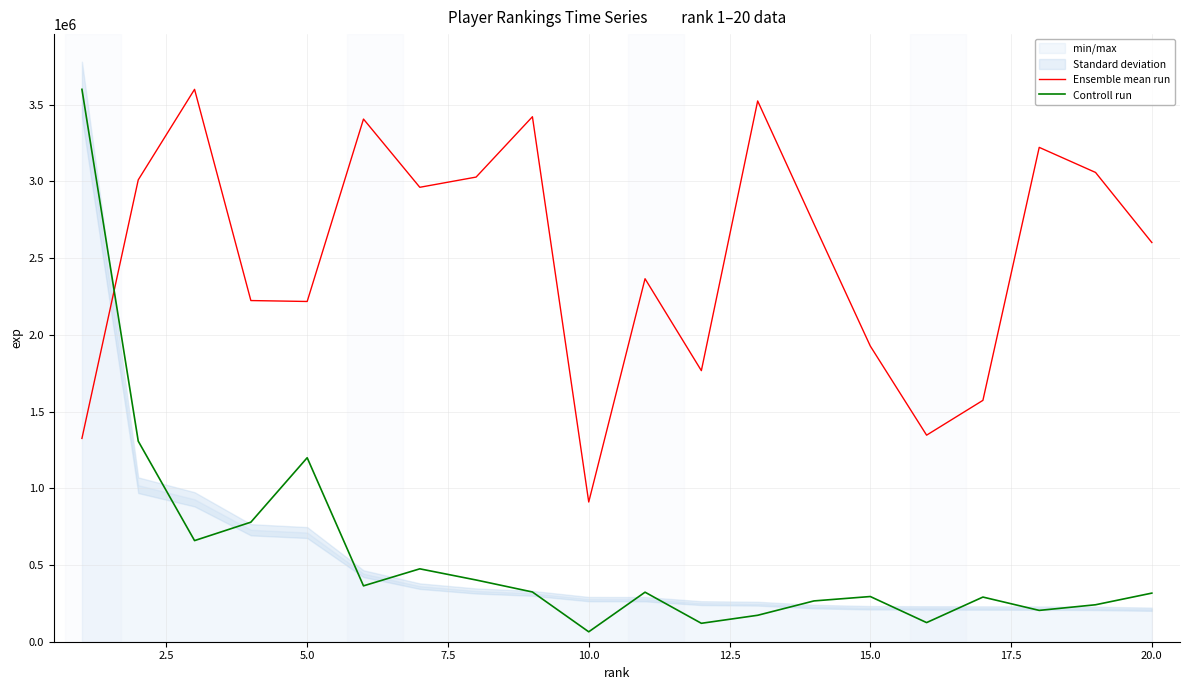

What is the maximum value for Controll run?

3600033.0